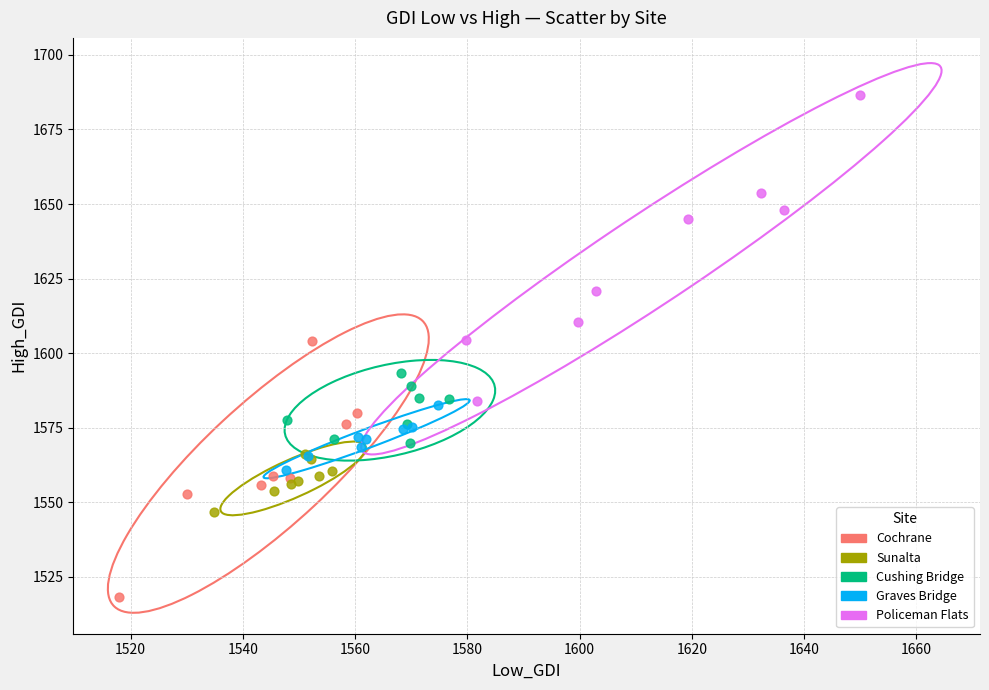

Which series has the largest Y range (max minus min)?

Policeman Flats